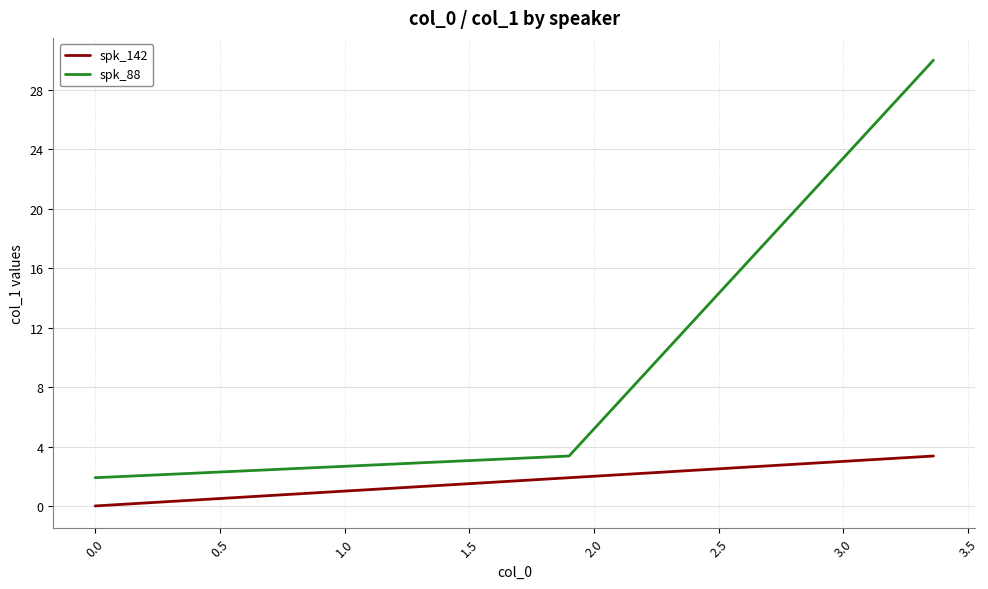

What is the sum of all spk_88 values?

35.3